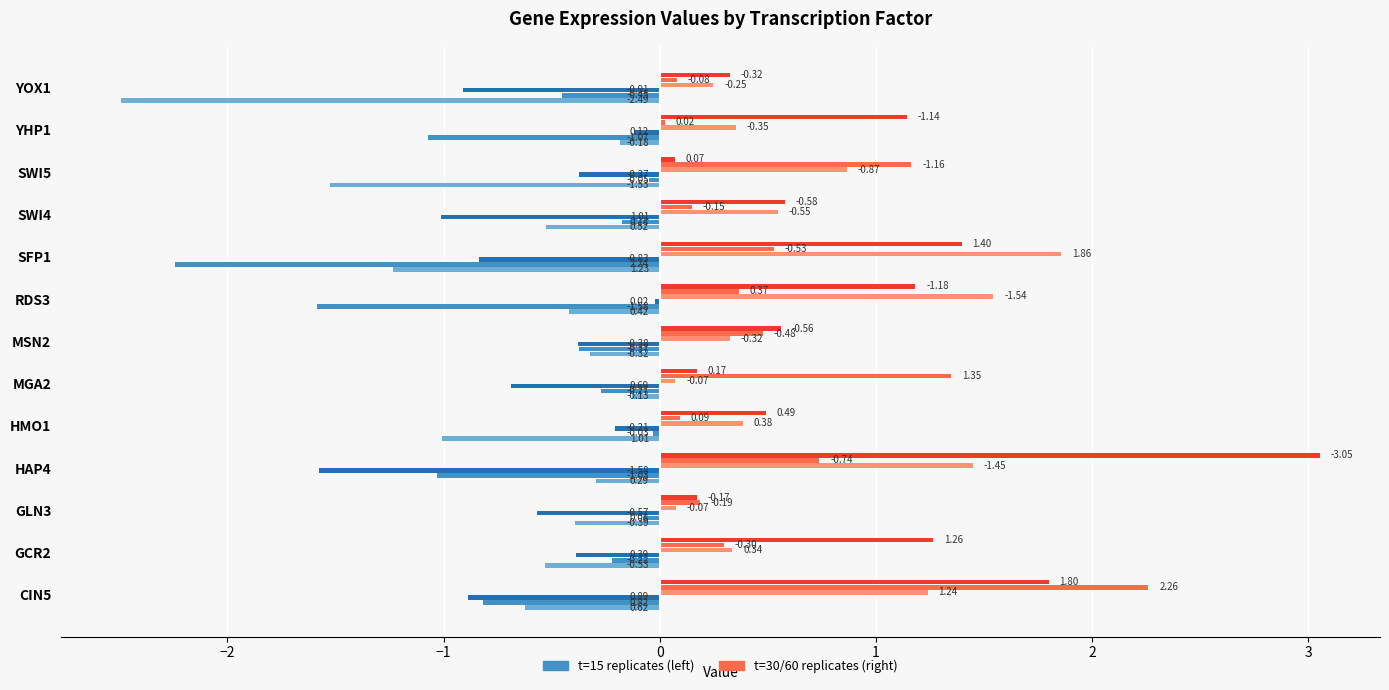

What is the difference between the highest and lowest values at YOX1?

2.8